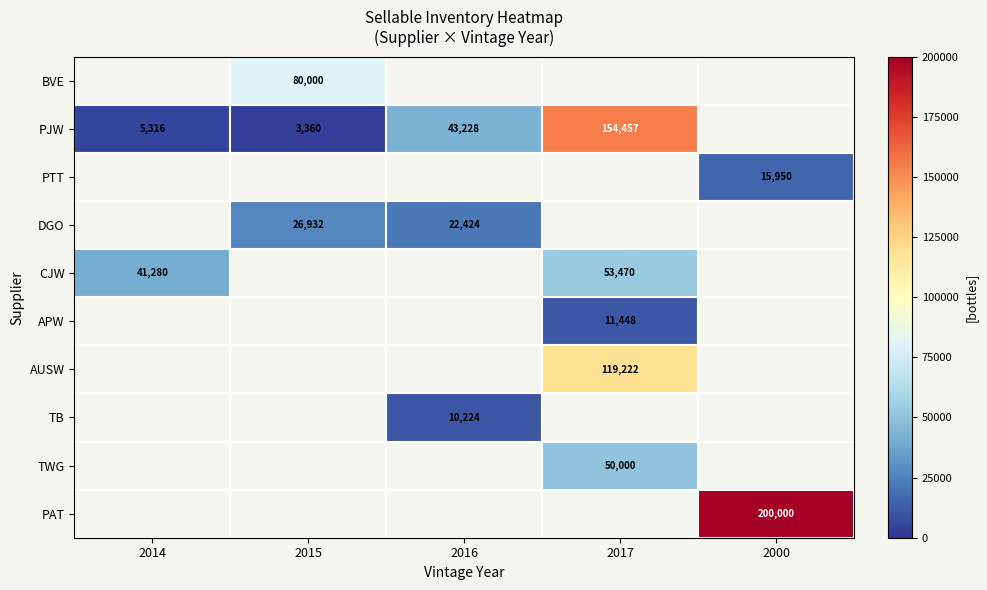

Is it true that APW equals 16033 at 2017?

False